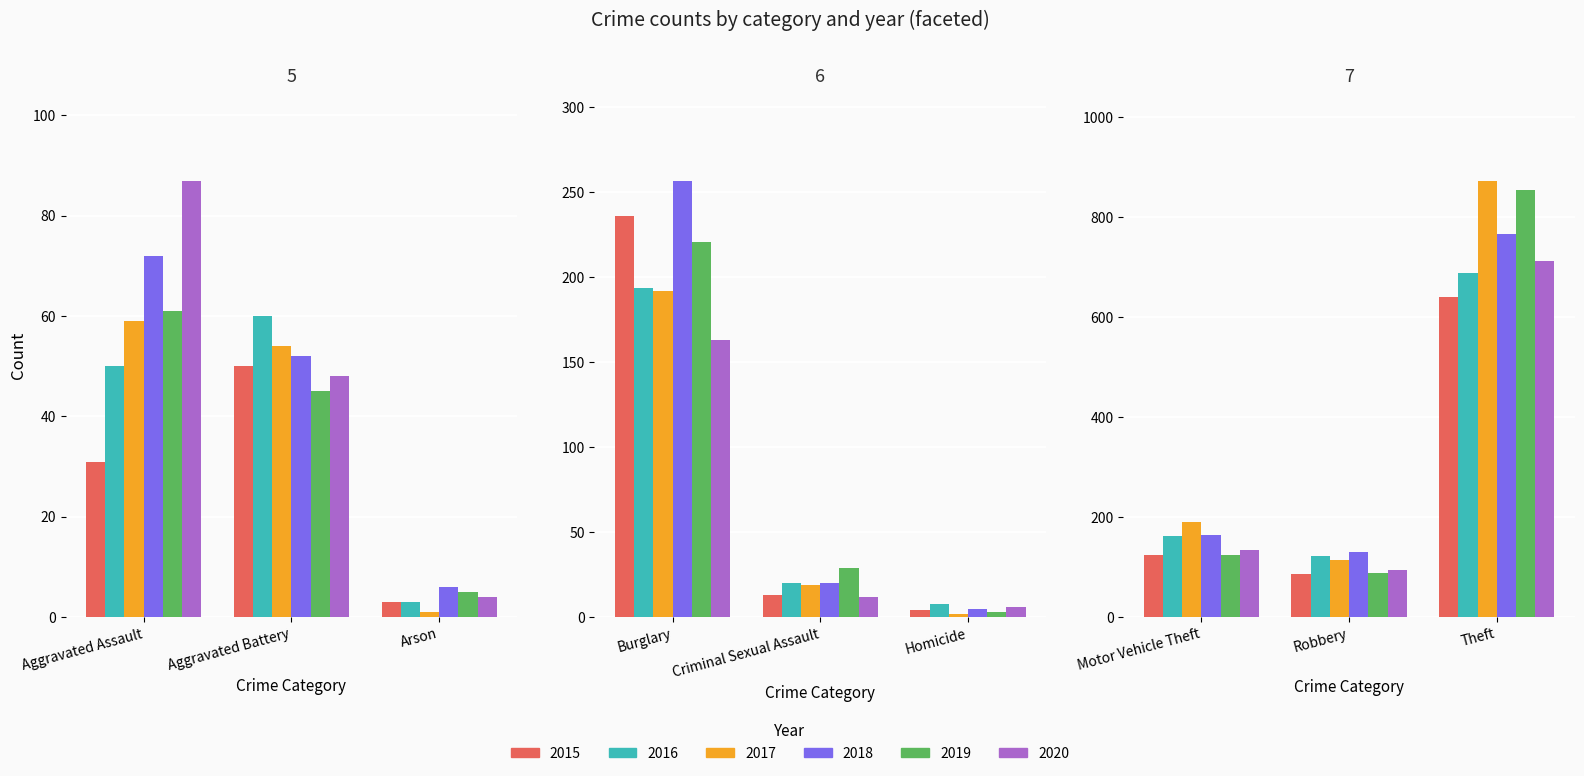

The value of 2016 at Arson is 3. True or false?

True